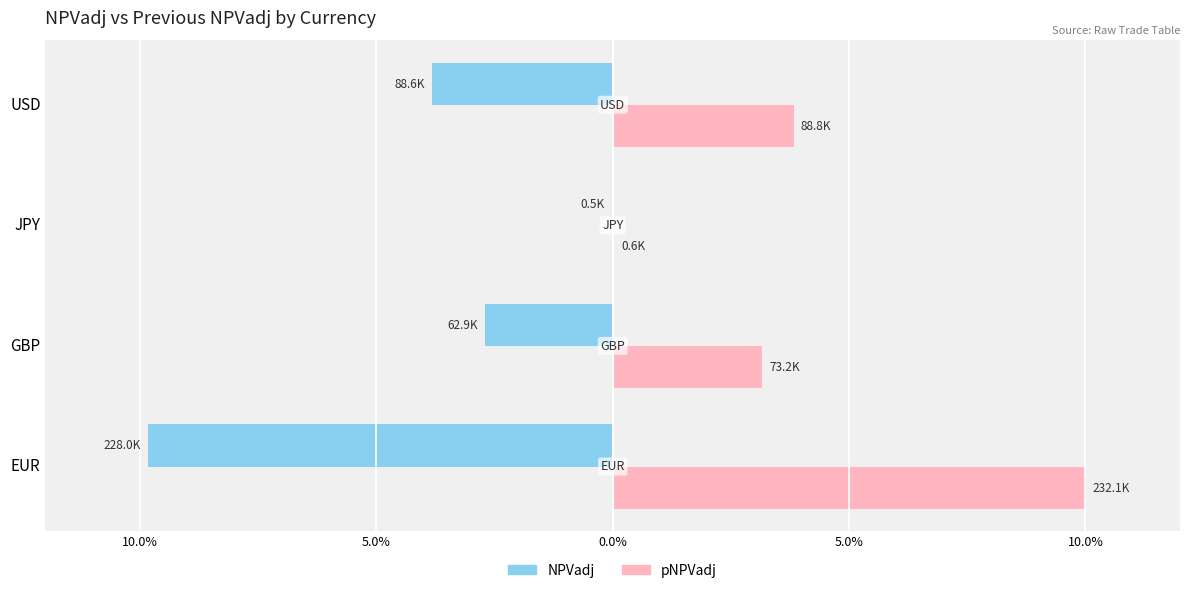

What are all the series names shown in the legend?

NPVadj, pNPVadj